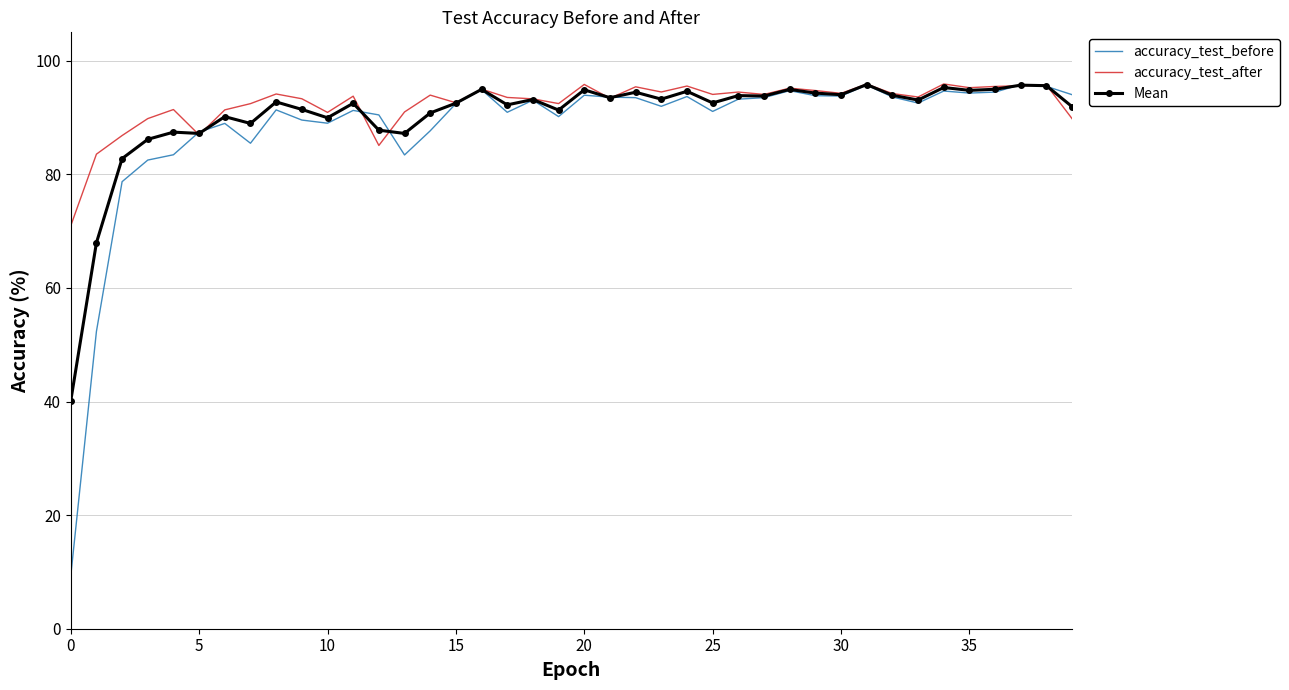

Which series has the largest range (max minus min)?

accuracy_test_before